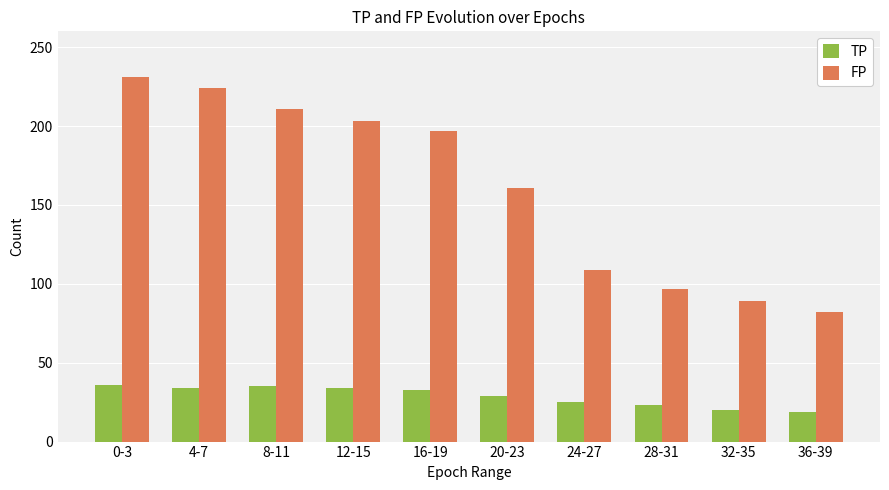

What is the difference between the second highest and minimum values in the FP series?

142